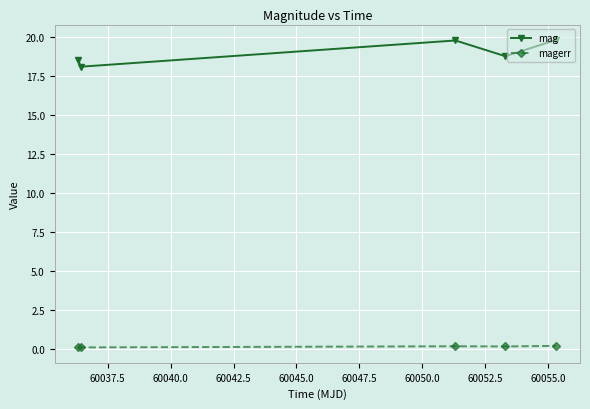

Which series has the largest total across all categories?

mag